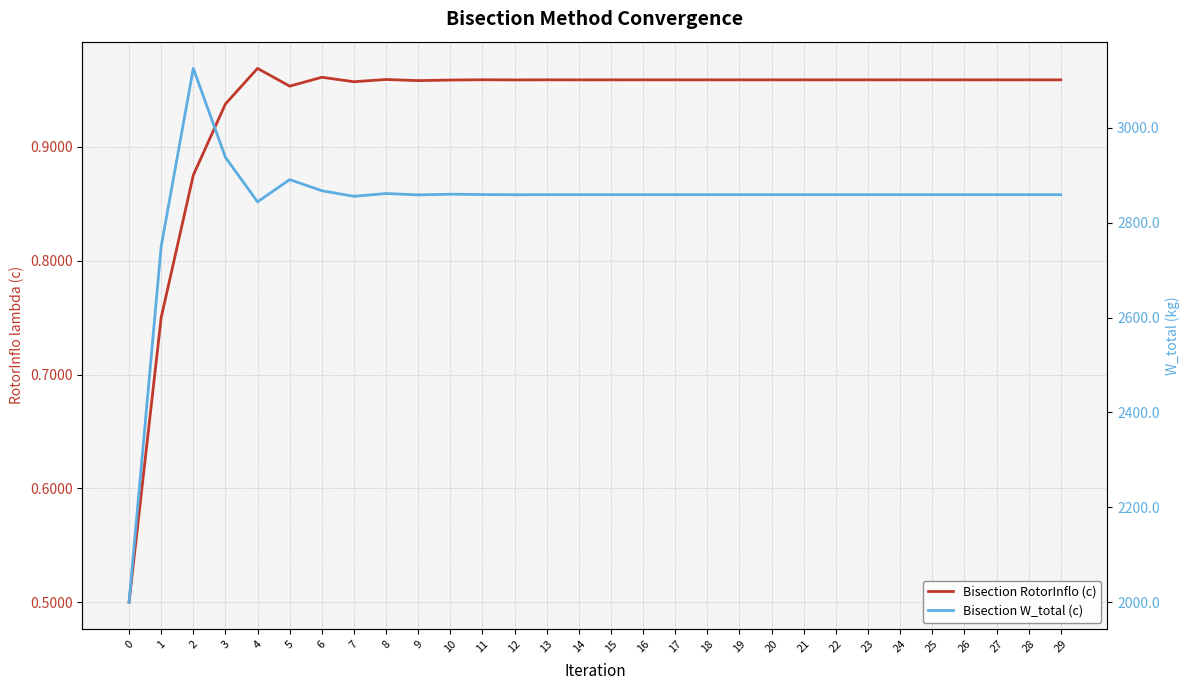

List the series in order of their overall mean, highest first.

Bisection W_total (c), Bisection RotorInflo (c)